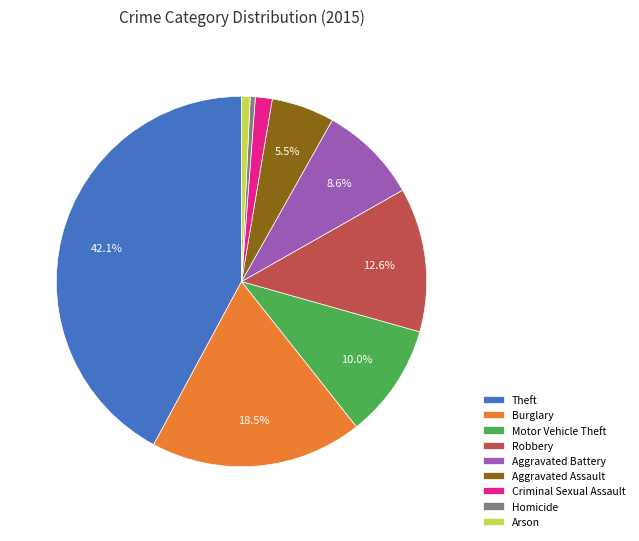

What is the ratio of the value at Aggravated Battery to the value at Arson?

11.5